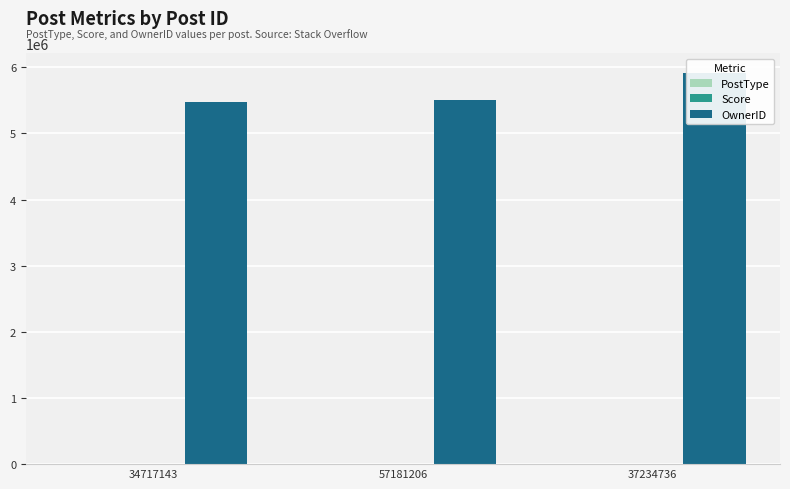

What is the difference between the maximum and minimum values in the OwnerID series?

448241